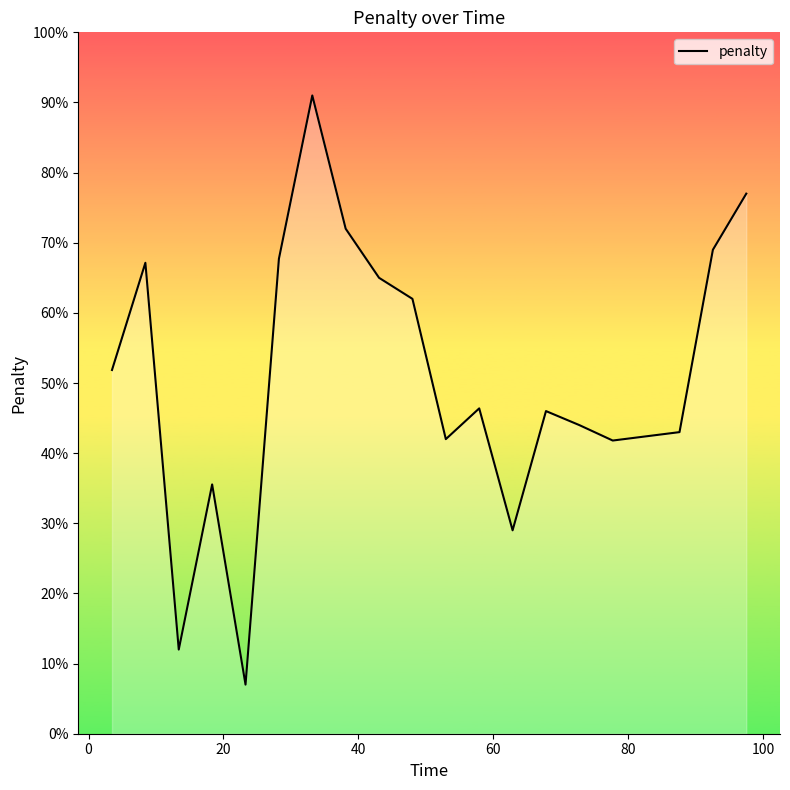

What is the difference between the maximum and minimum values?

84.0